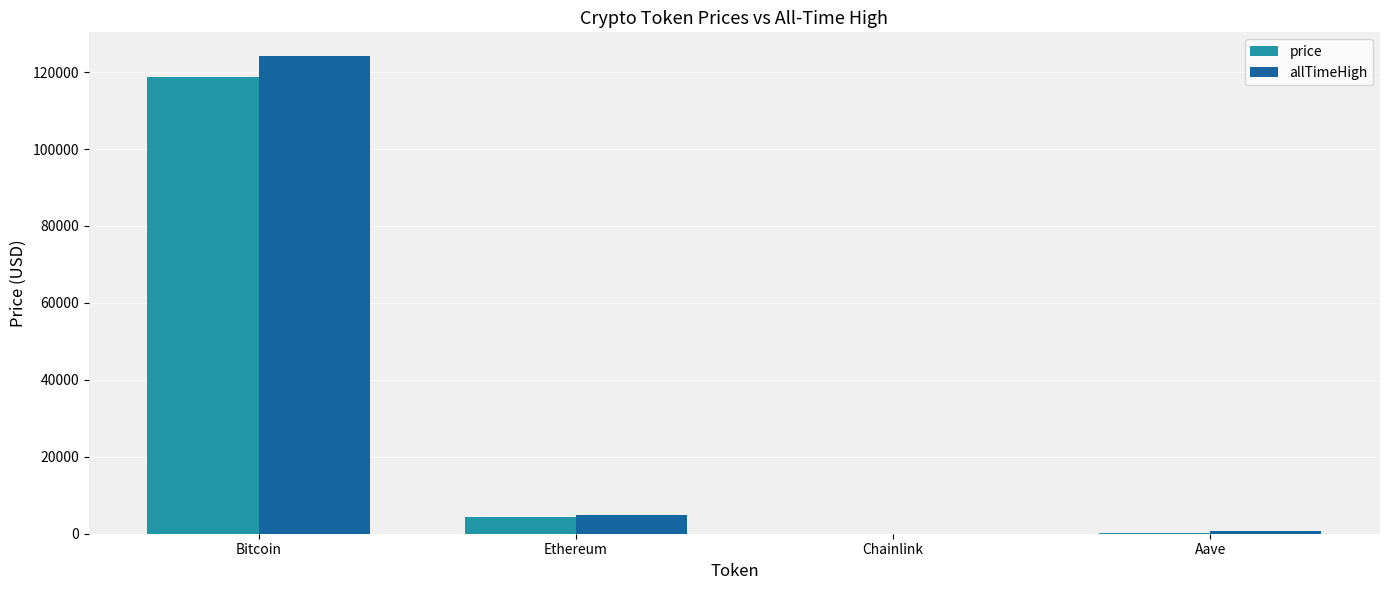

What is the approximate value of price at Bitcoin?

118658.0